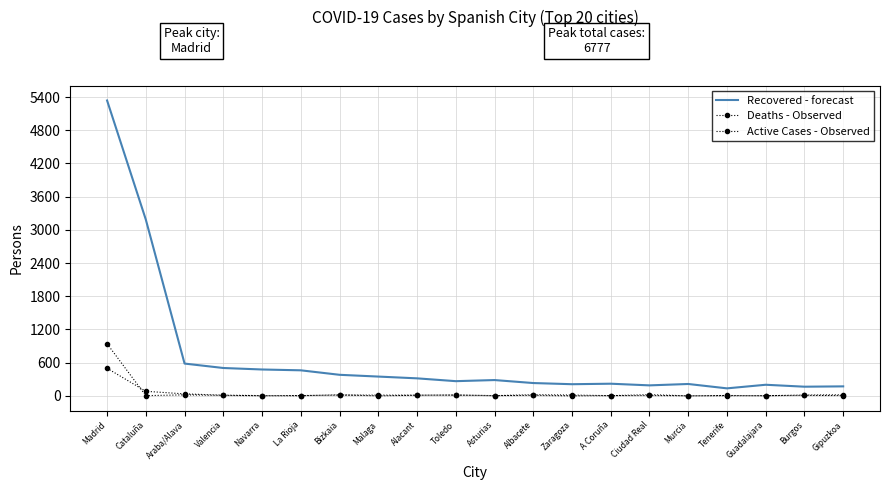

True or false: Deaths - Observed and Active Cases - Observed cross at least once.

True